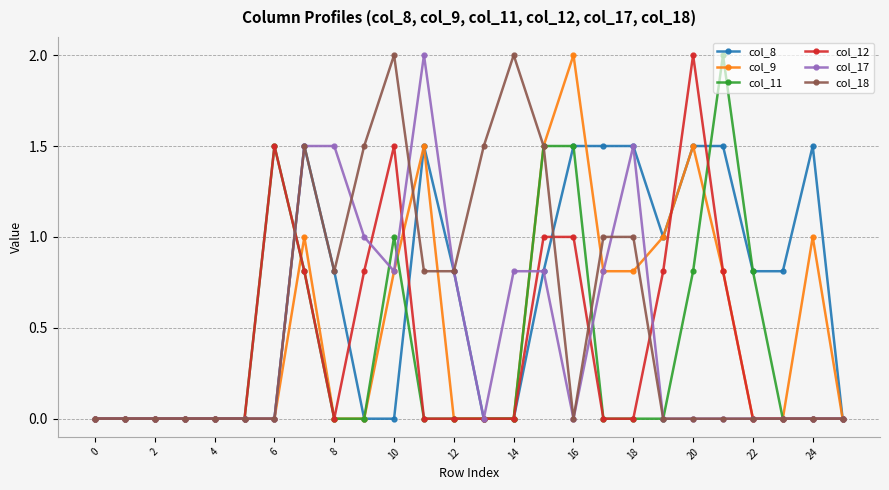

How many col_8 values are between 0 and 1?

18